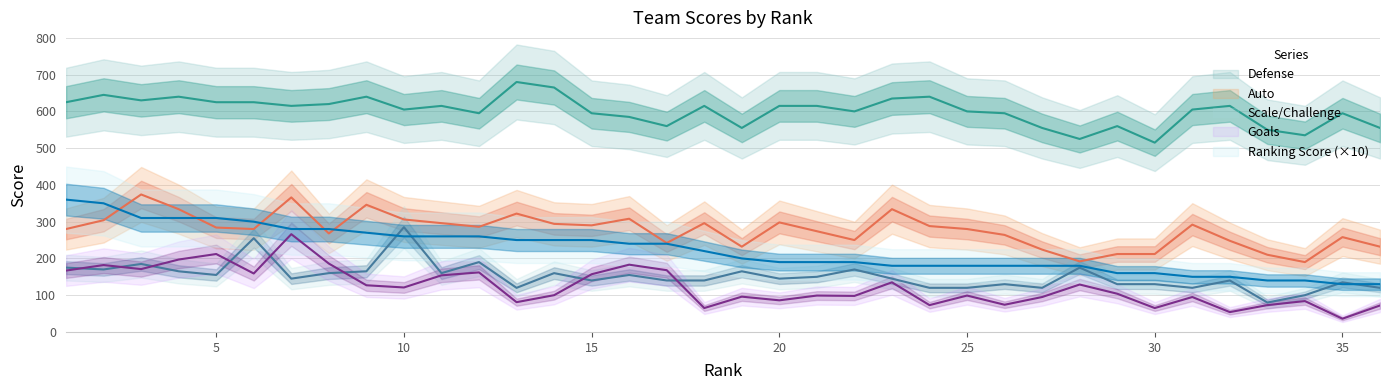

What is the difference between the Auto values at 14 and 12?

8